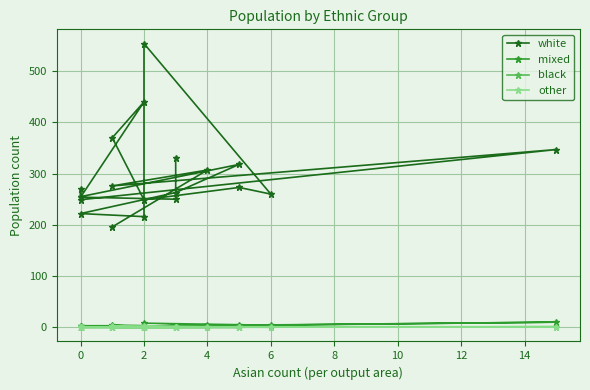

Reading left to right, list all the values displayed in this chart.

white: 196	307	276	347	249	270	255	318	263	222	216	554	260	273	249	370	440	254	250	331
mixed: 0	5	1	10	1	2	0	0	2	1	1	8	4	4	1	4	3	3	0	3
black: 0	0	0	1	1	0	0	0	0	0	1	1	1	0	2	0	0	1	0	0
other: 3	0	0	1	0	0	0	0	0	0	0	2	0	0	0	1	1	0	0	0